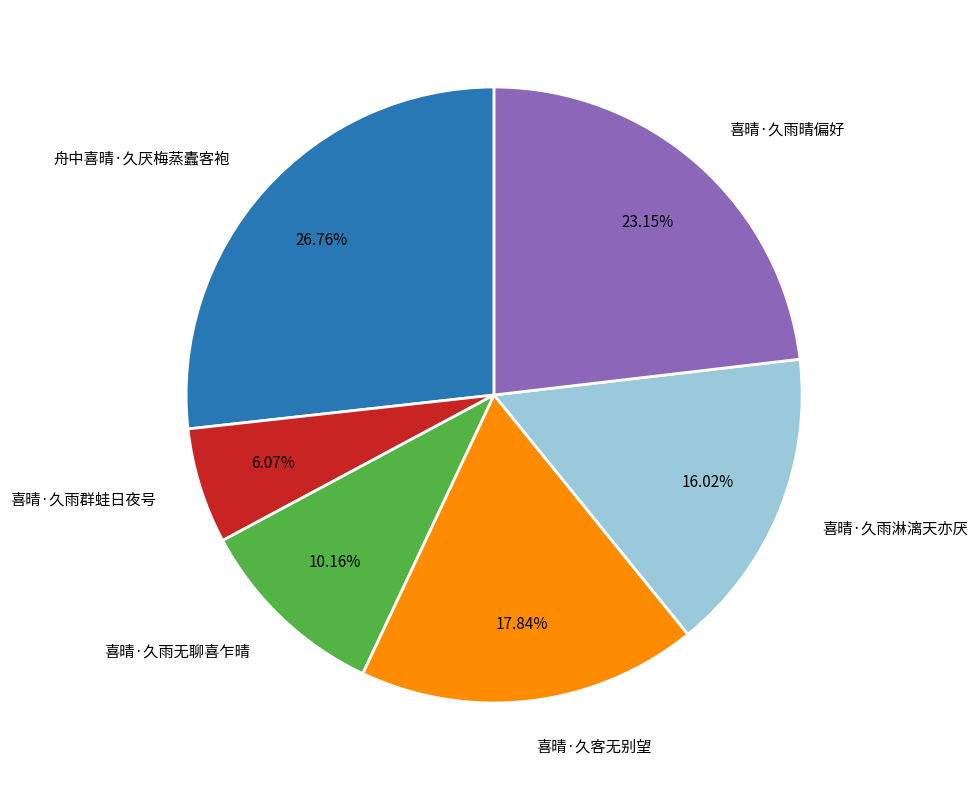

Does 喜晴·久客无别望 represent more than half of the total?

No